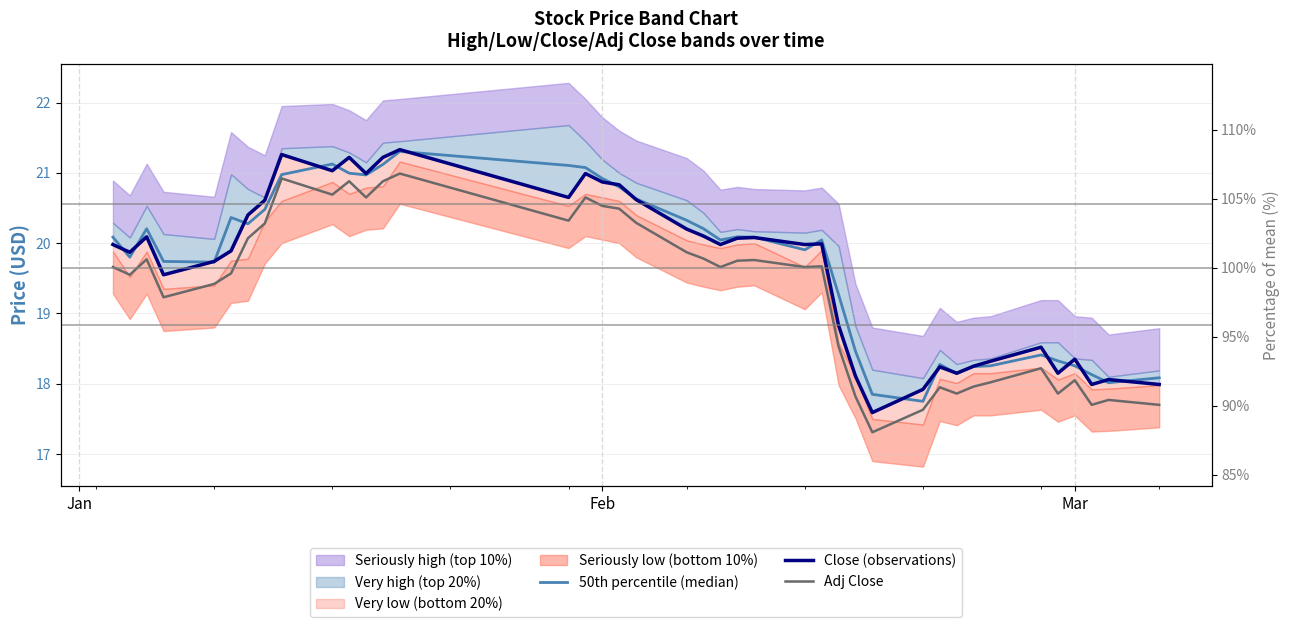

Does the chart display data point markers on the line(s)?

No